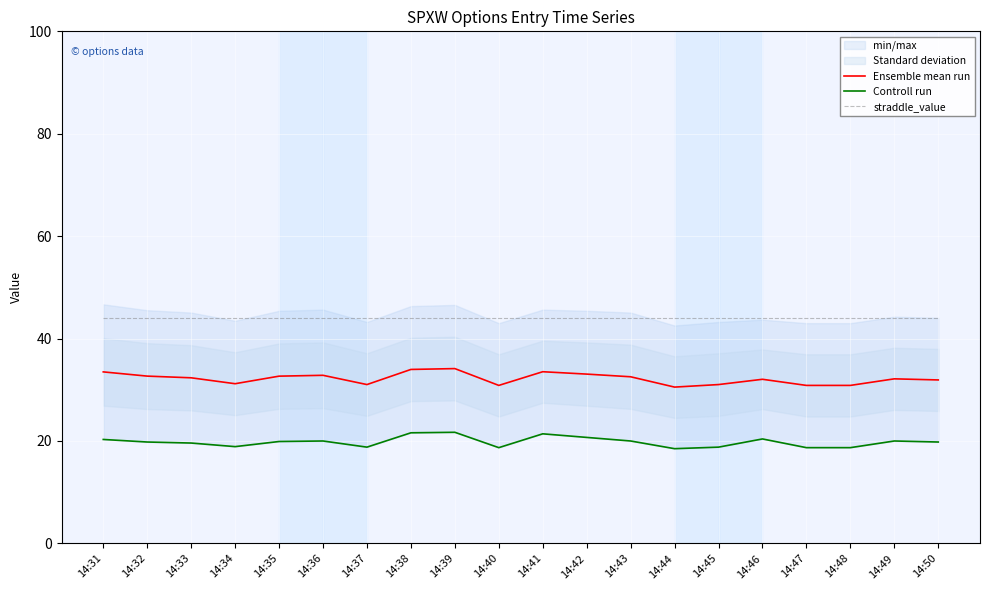

At 14:38, list the series in order from largest to smallest.

straddle_value, Ensemble mean run, Controll run